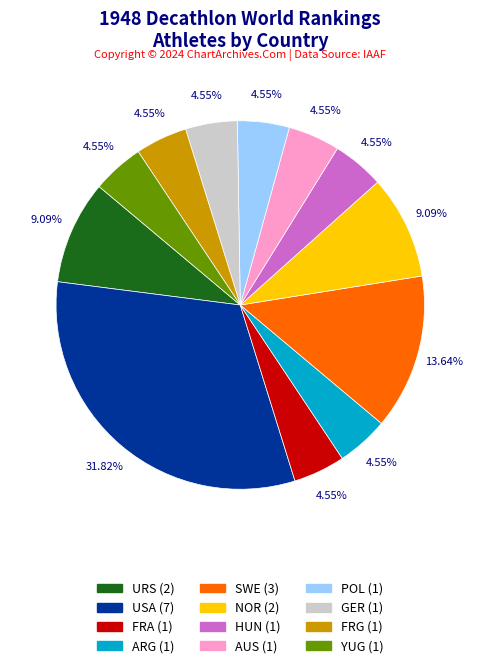

What is the largest slice in the pie chart?

USA